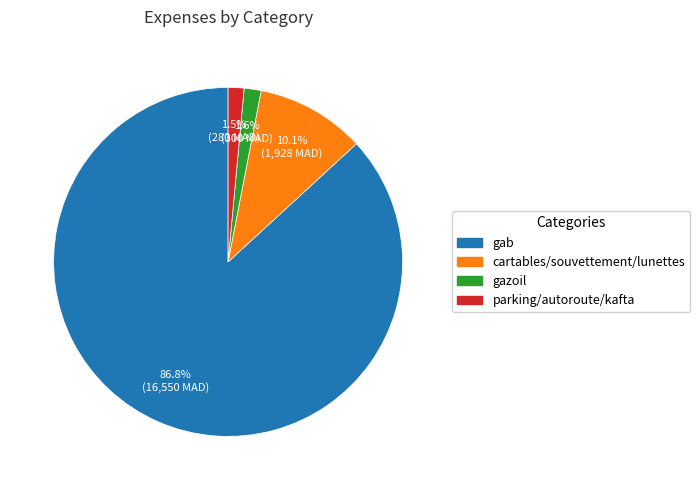

What percentage is NOT represented by parking/autoroute/kafta?

98.5%